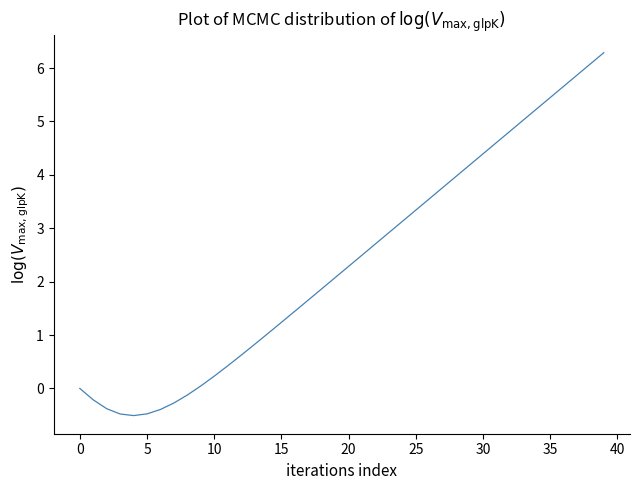

What is the smallest value displayed?

-0.5